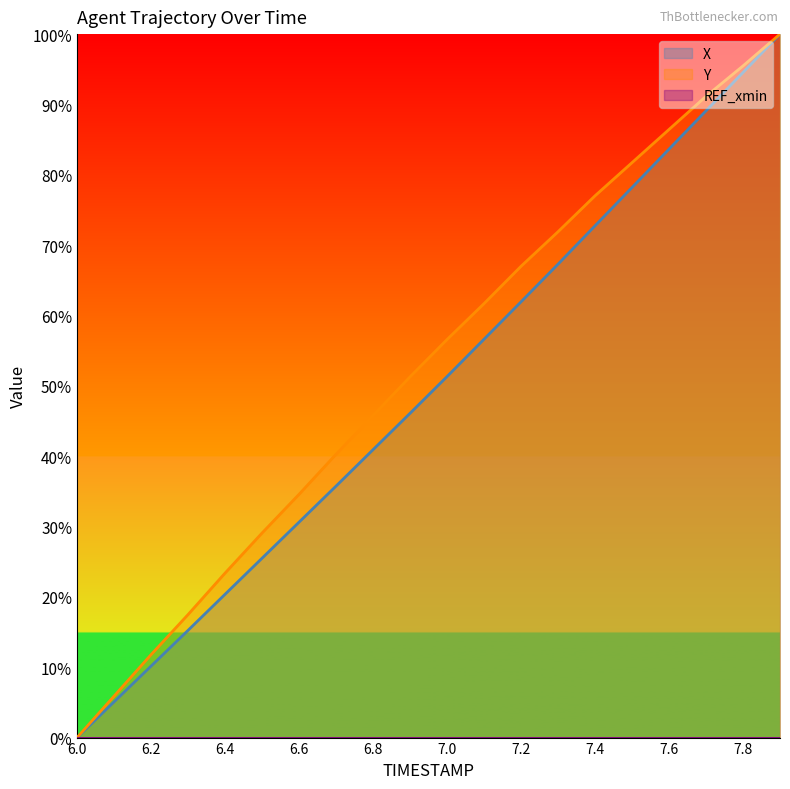

Rank the series at 6.5 from lowest to highest value.

X, Y